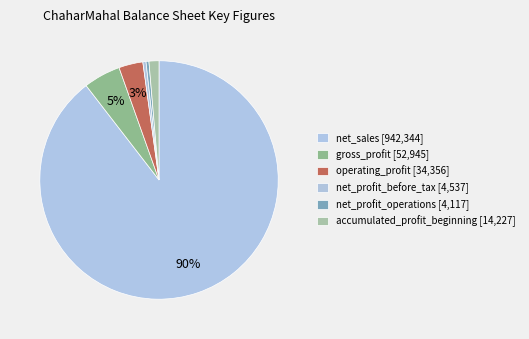

To the nearest percent, what is the difference between the largest and smallest slice percentages?

89%